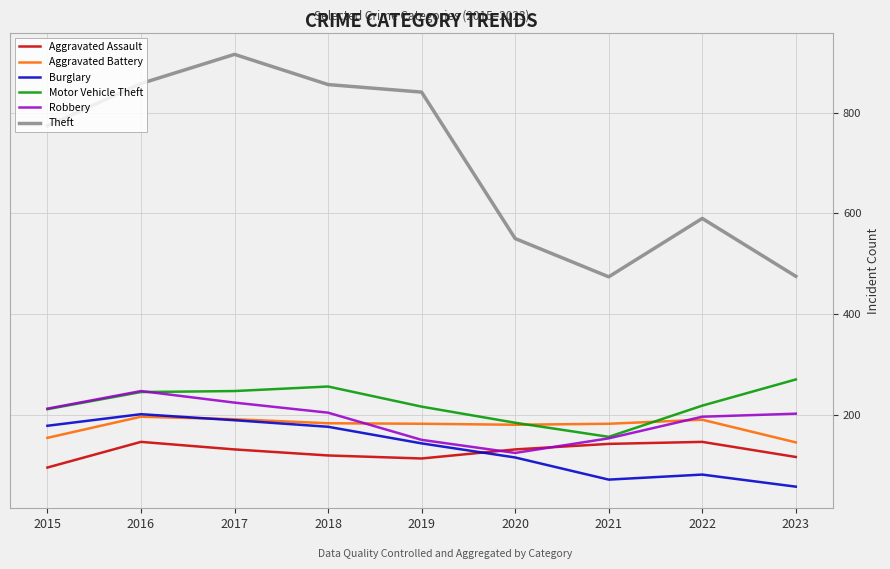

At which category does Burglary reach its first local valley?

2021